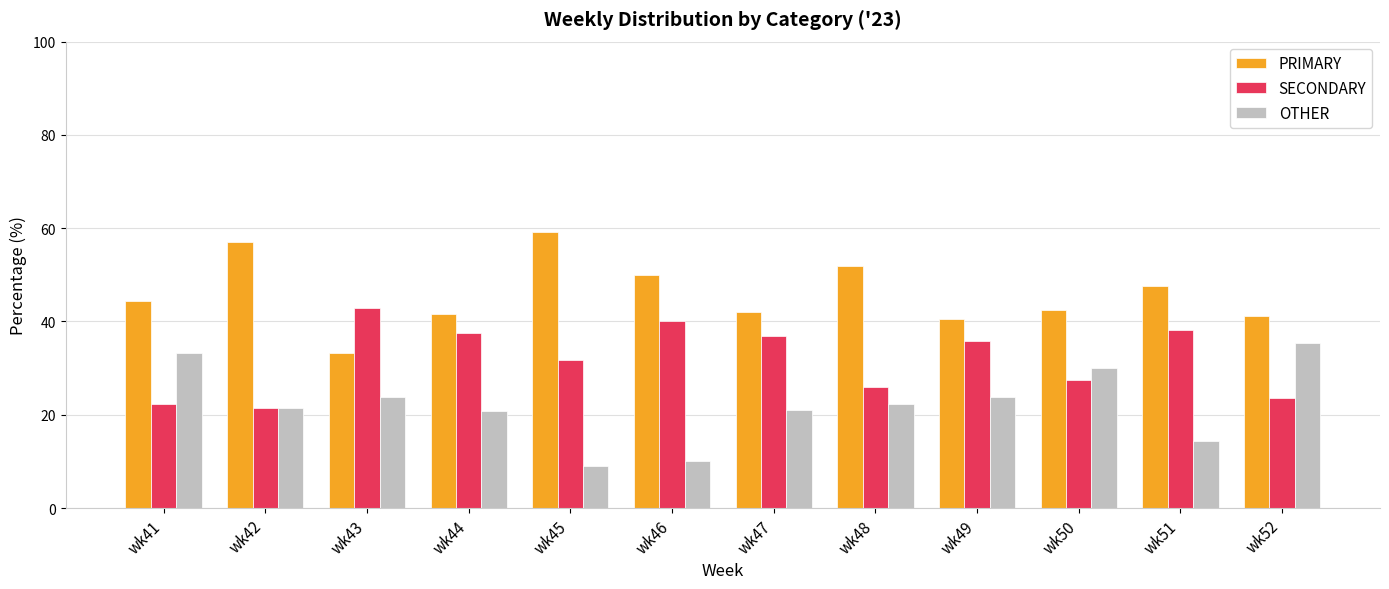

Where does the PRIMARY series first go above 44?

wk41